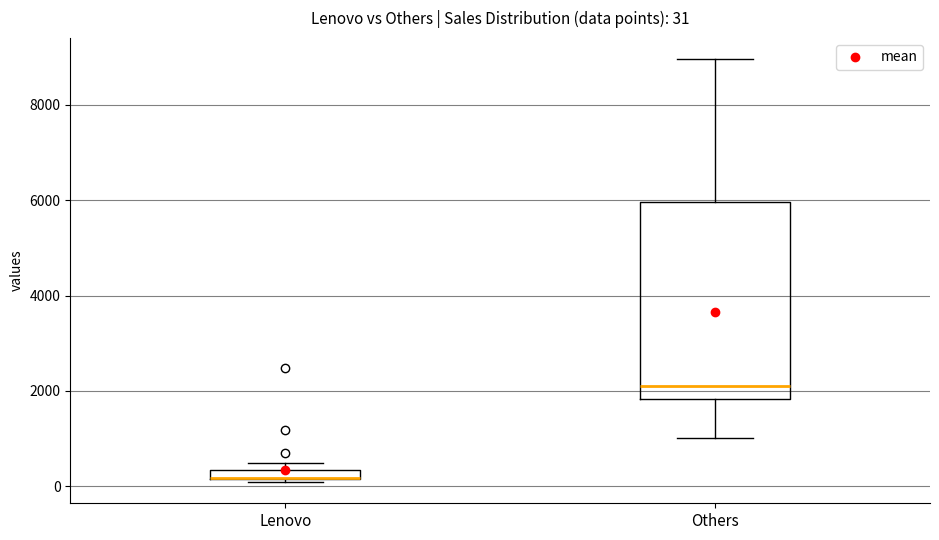

Comparing the boxes themselves (not the whiskers), which one is the tallest?

Others